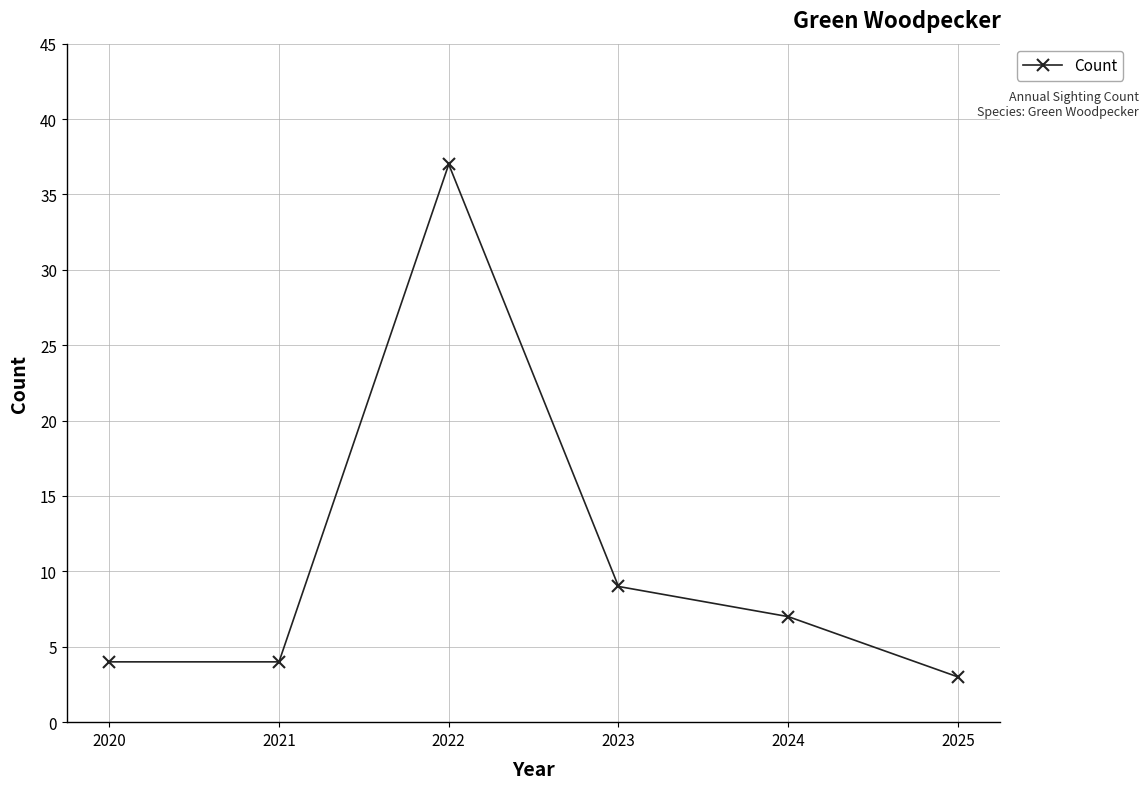

True or false: the data shows 7 at 2024.

True